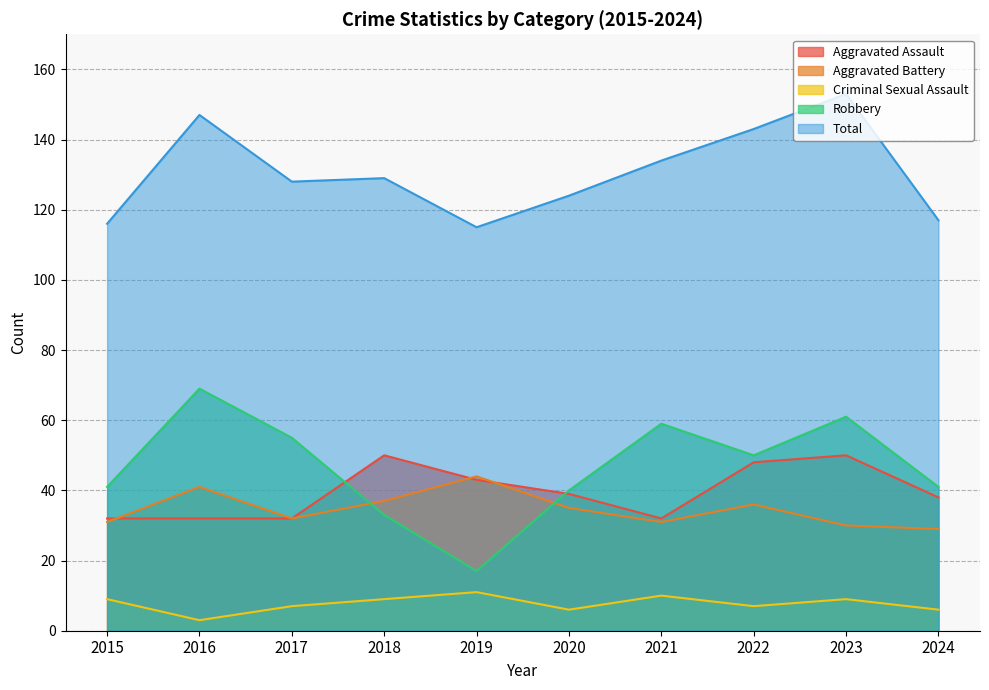

At which category does Criminal Sexual Assault reach its first local valley?

2016